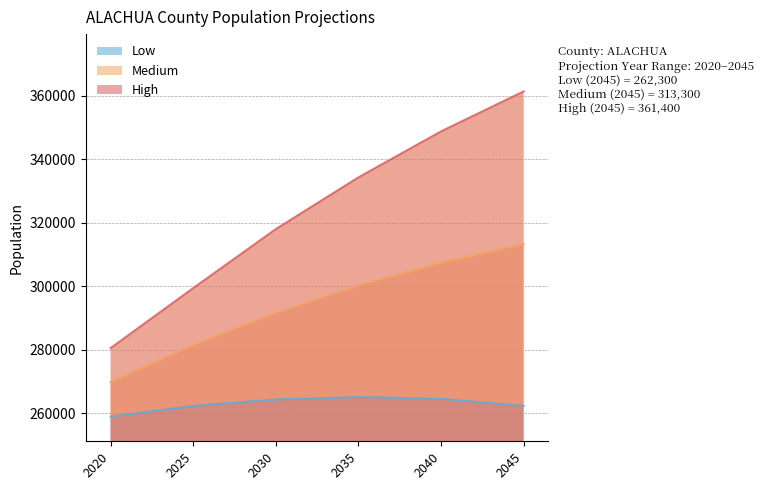

The value of Low at 2025 is 119455. True or false?

False